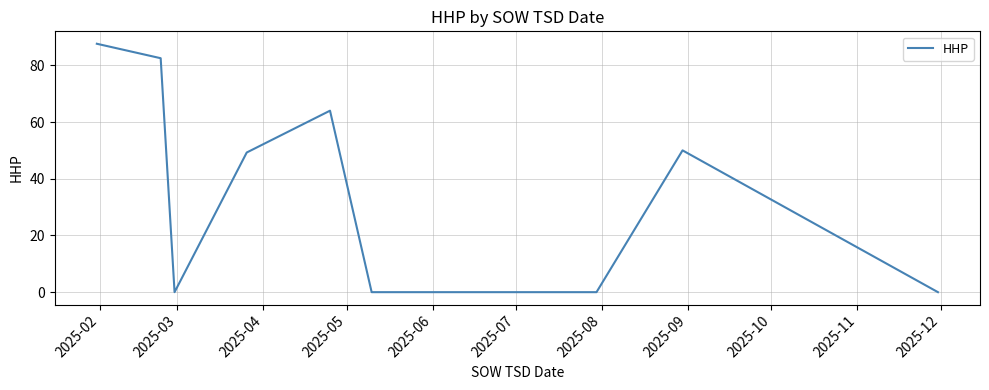

What is the greatest value displayed?

87.6